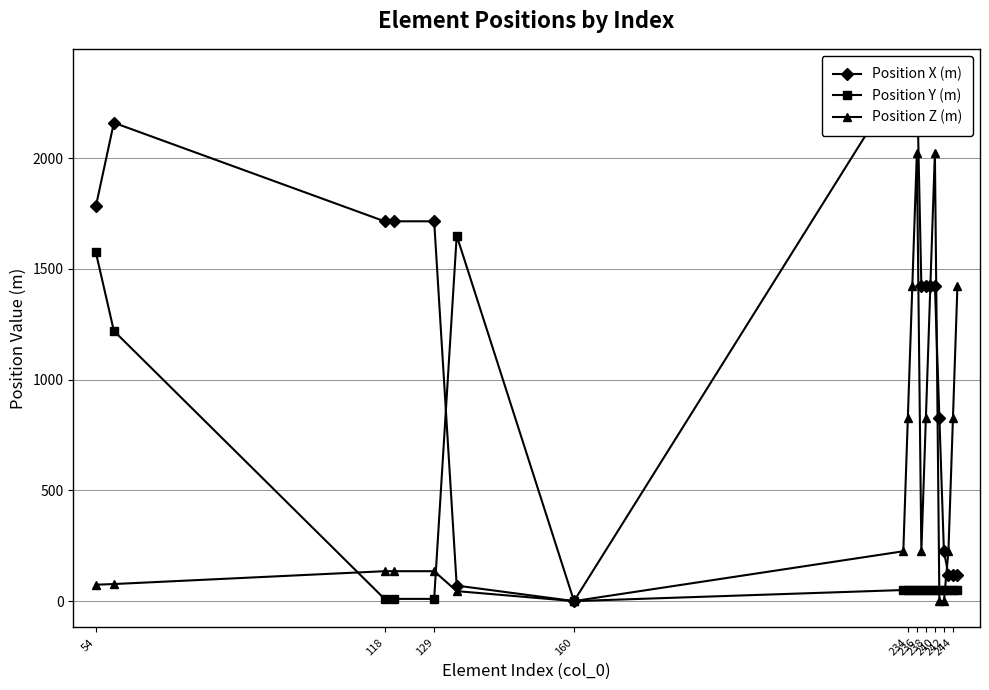

How many data points in Position Y (m) are less than 50?

4